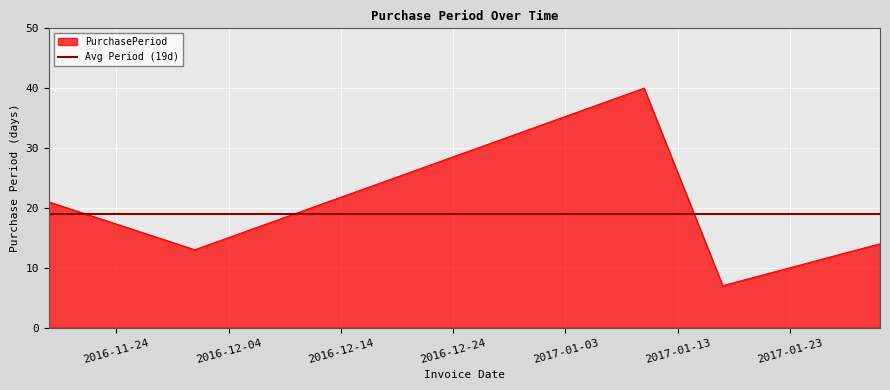

How many lines are shown in the chart?

1